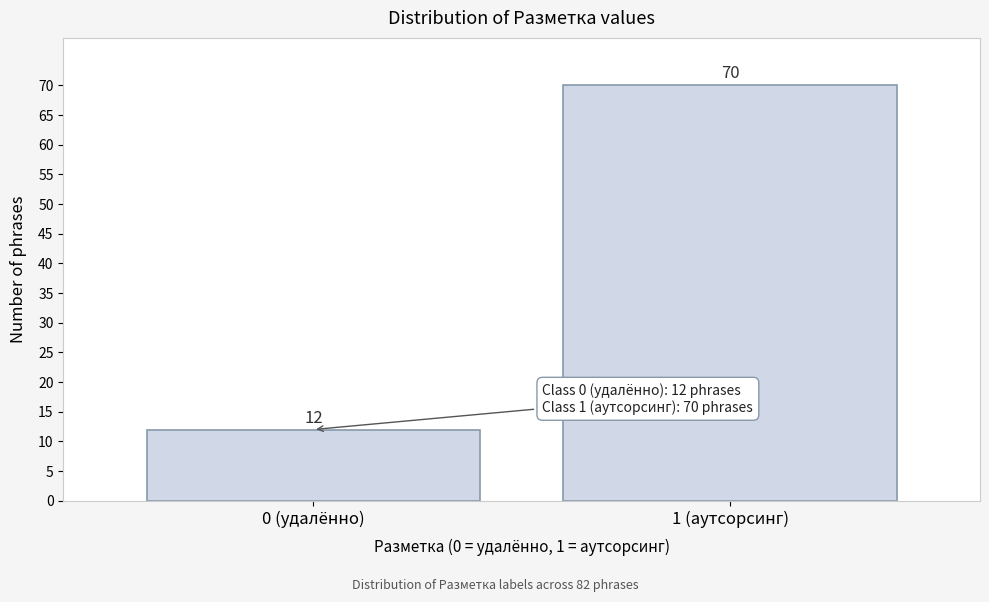

Reading left to right, list all the values displayed in this chart.

12	70